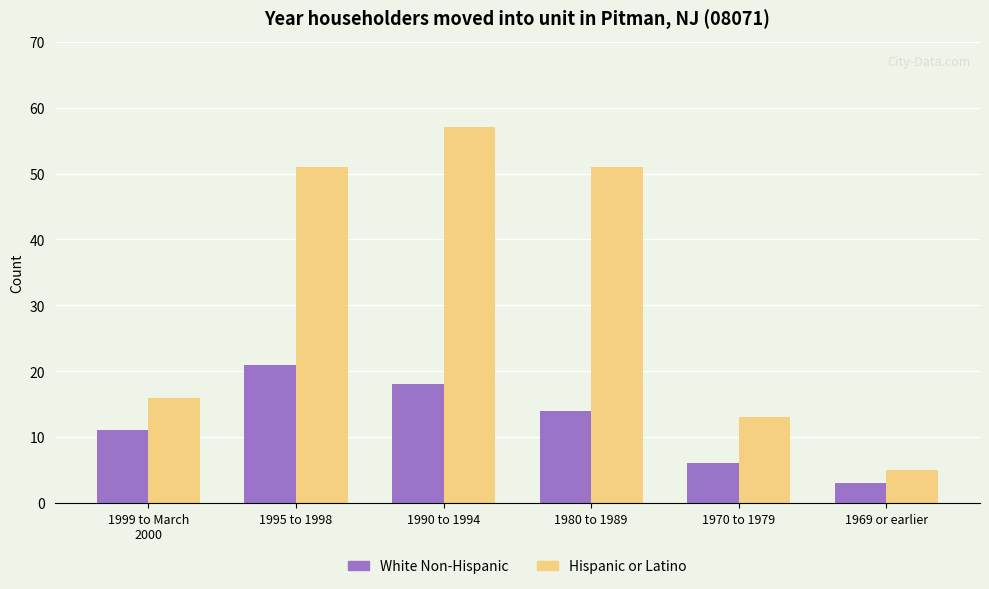

What is the value of the Hispanic or Latino bar at the 1st from the left?

16